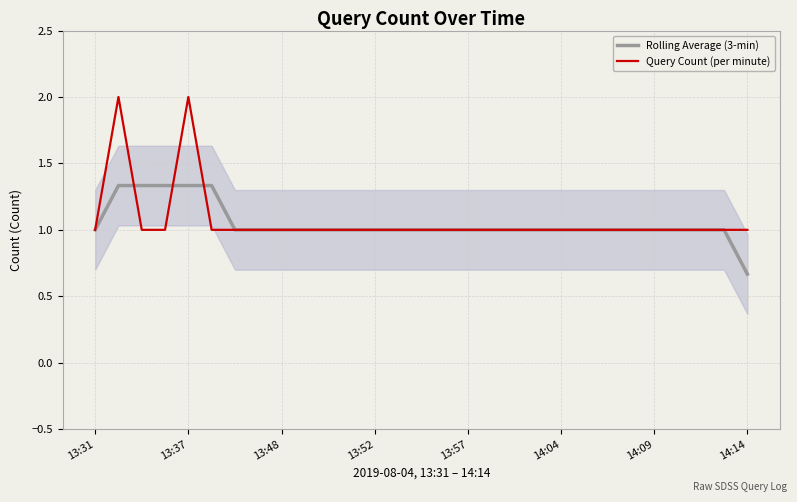

The value of Query Count (per minute) at 13:31 is 1.0. True or false?

True